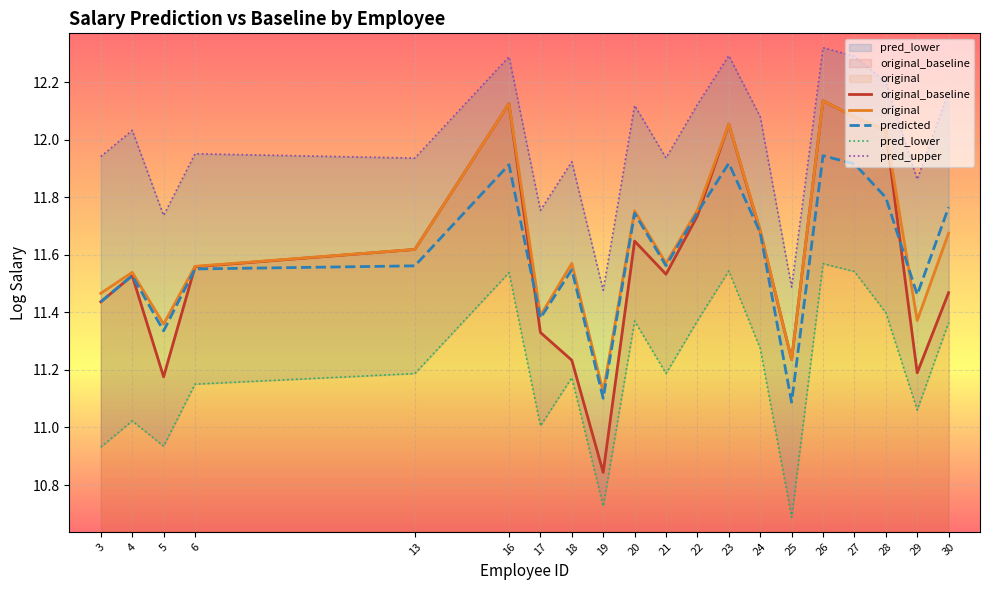

Which has a higher value, 6 or 16?

16